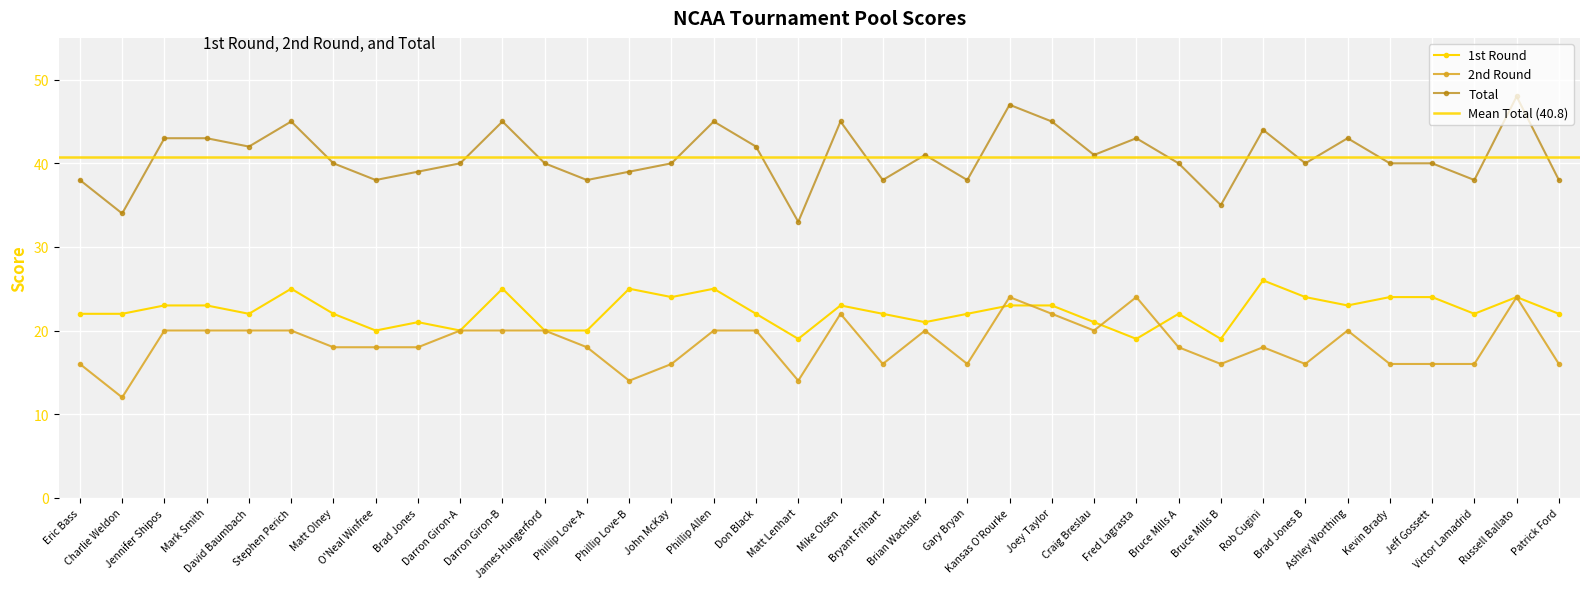

Which series ends up on top after the final intersection of 2nd Round and 1st Round?

1st Round